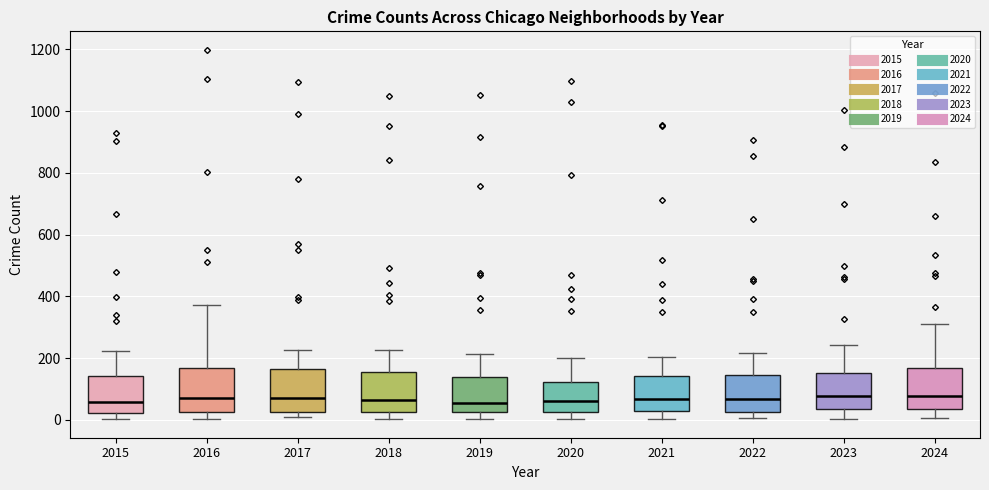

Reading left to right, transcribe this box plot: for each box, give where its median line is, the range the box spans, and where its two whiskers end, as read against the y-axis. The values are not printed on the chart, so give them approximately, as read against the axis.

2015: median 60, box 20 to 140, whiskers 0 to 220
2016: median 80, box 20 to 160, whiskers 0 to 380
2017: median 80, box 20 to 160, whiskers 0 to 220
2018: median 60, box 20 to 160, whiskers 0 to 220
2019: median 60, box 20 to 140, whiskers 0 to 220
2020: median 60, box 20 to 120, whiskers 0 to 200
2021: median 60, box 20 to 140, whiskers 0 to 200
2022: median 60, box 20 to 140, whiskers 0 to 220
2023: median 80, box 40 to 160, whiskers 0 to 240
2024: median 80, box 40 to 160, whiskers 0 to 320